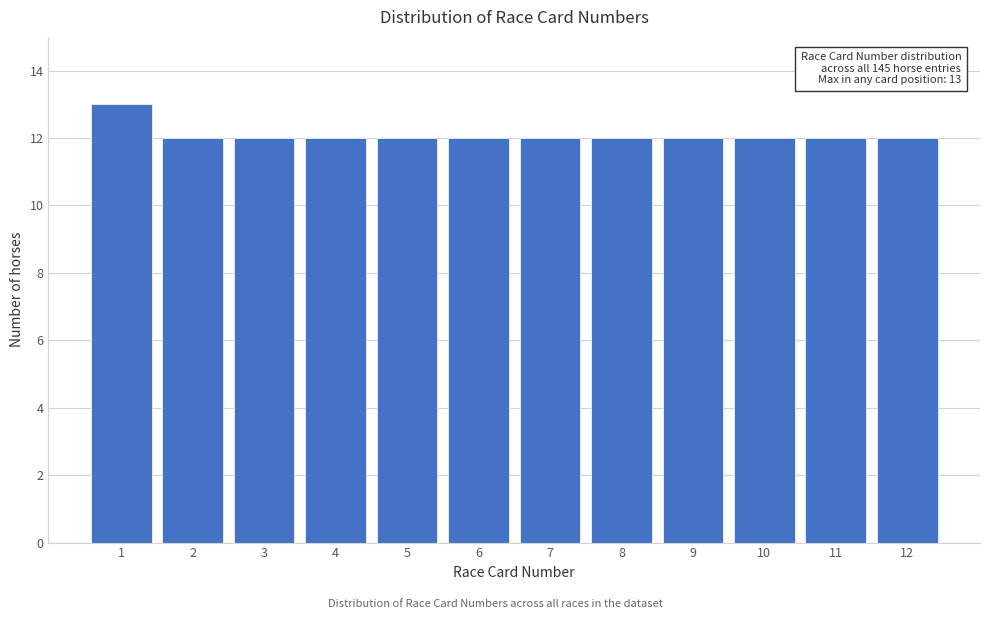

Reading left to right, transcribe all the data shown in this chart.

1=13	2=12	3=12	4=12	5=12	6=12	7=12	8=12	9=12	10=12	11=12	12=12